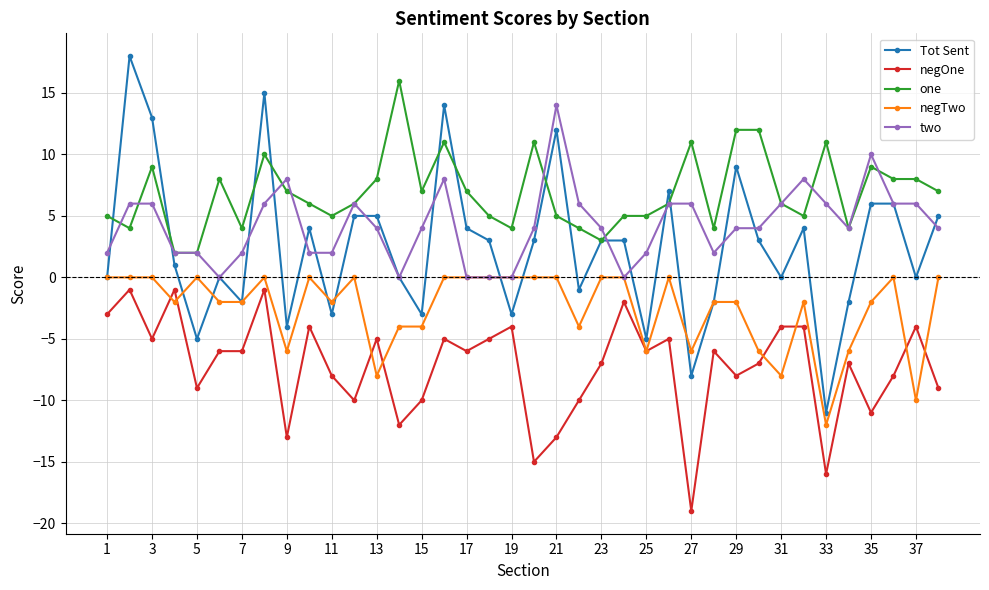

Does the chart have visible grid lines?

Yes